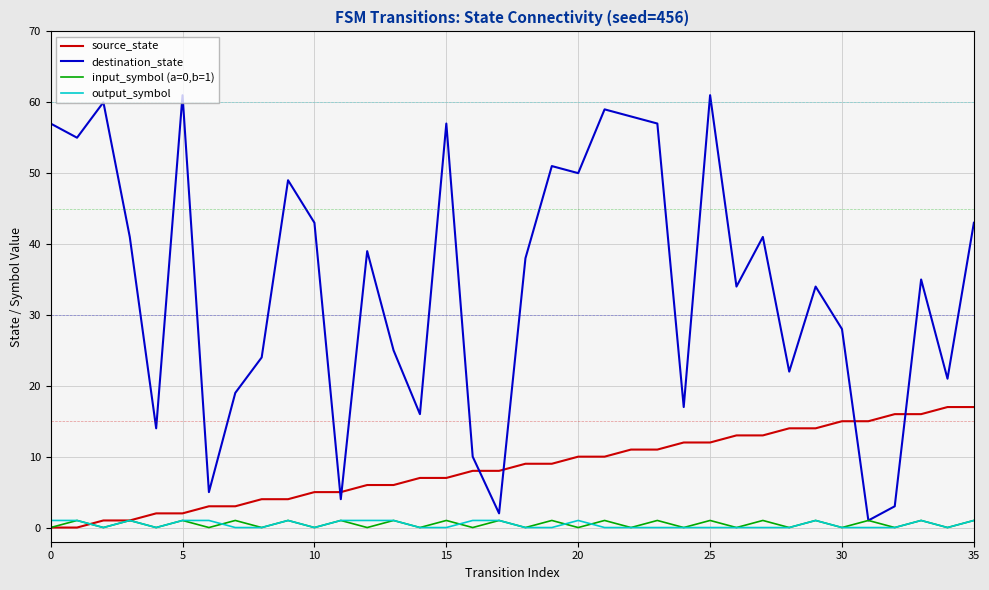

Which series has the widest spread of values?

destination_state